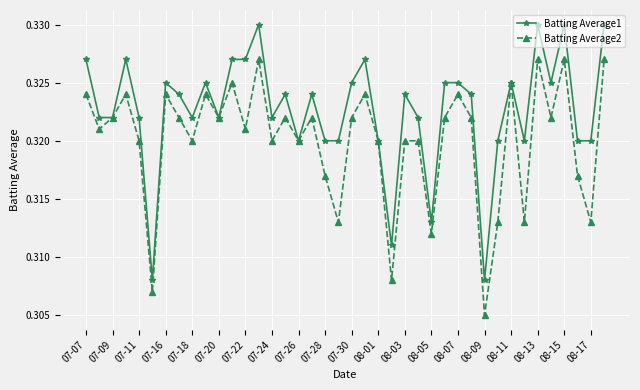

Which series has the largest total across all categories?

Batting Average1